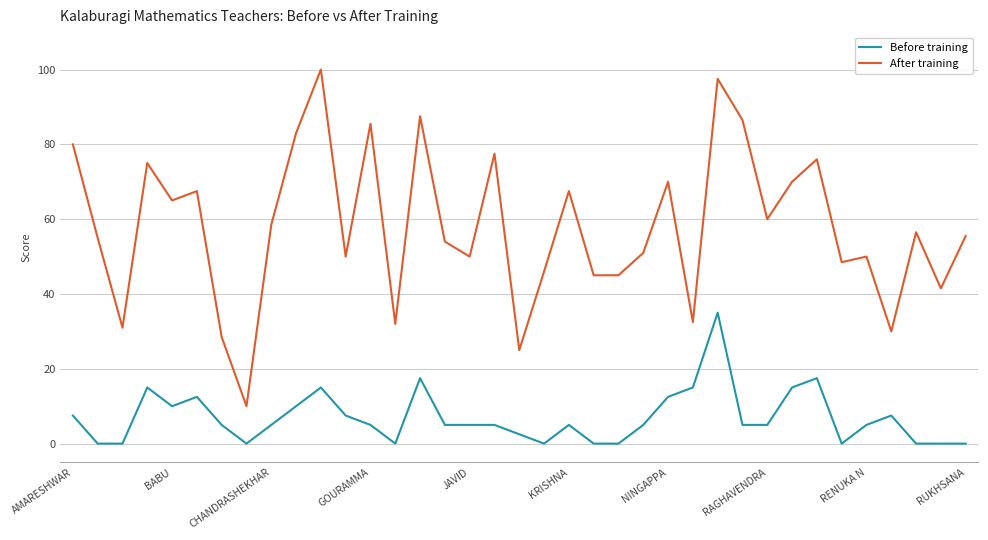

List the series in order of their overall mean, highest first.

After training, Before training